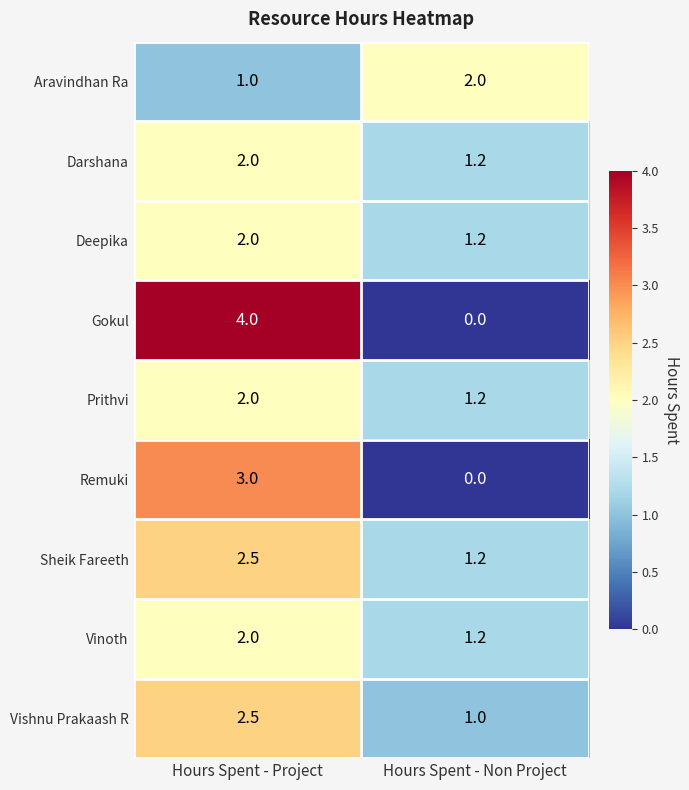

Reading left to right, list all the values displayed in this chart.

Aravindhan Ra: Hours Spent - Project=1.0	Hours Spent - Non Project=2.0
Darshana: Hours Spent - Project=2.0	Hours Spent - Non Project=1.2
Deepika: Hours Spent - Project=2.0	Hours Spent - Non Project=1.2
Gokul: Hours Spent - Project=4.0	Hours Spent - Non Project=0.0
Prithvi: Hours Spent - Project=2.0	Hours Spent - Non Project=1.2
Remuki: Hours Spent - Project=3.0	Hours Spent - Non Project=0.0
Sheik Fareeth: Hours Spent - Project=2.5	Hours Spent - Non Project=1.2
Vinoth: Hours Spent - Project=2.0	Hours Spent - Non Project=1.2
Vishnu Prakaash R: Hours Spent - Project=2.5	Hours Spent - Non Project=1.0